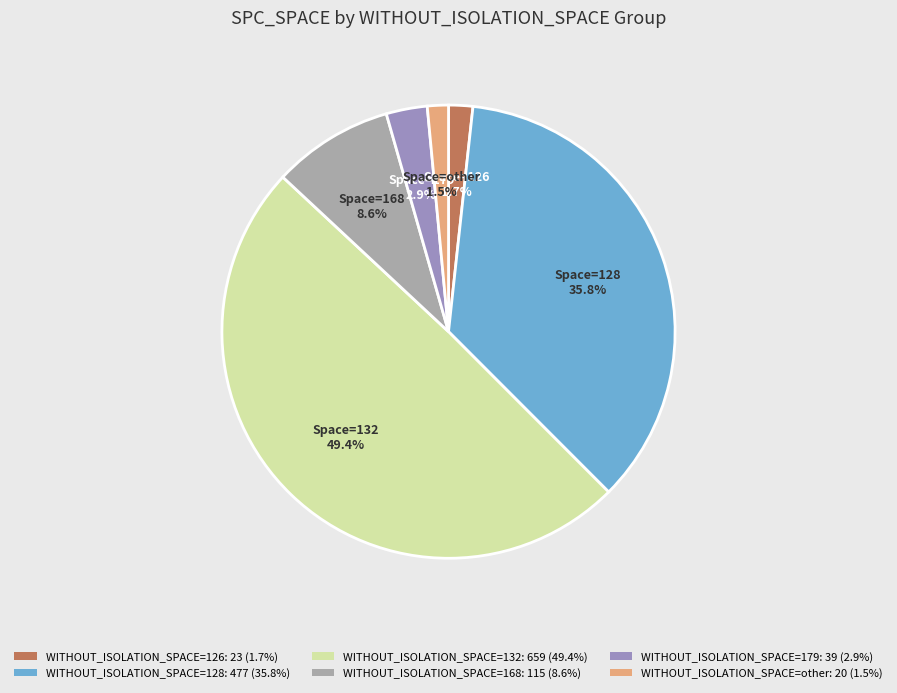

Is there a majority slice in this chart?

No